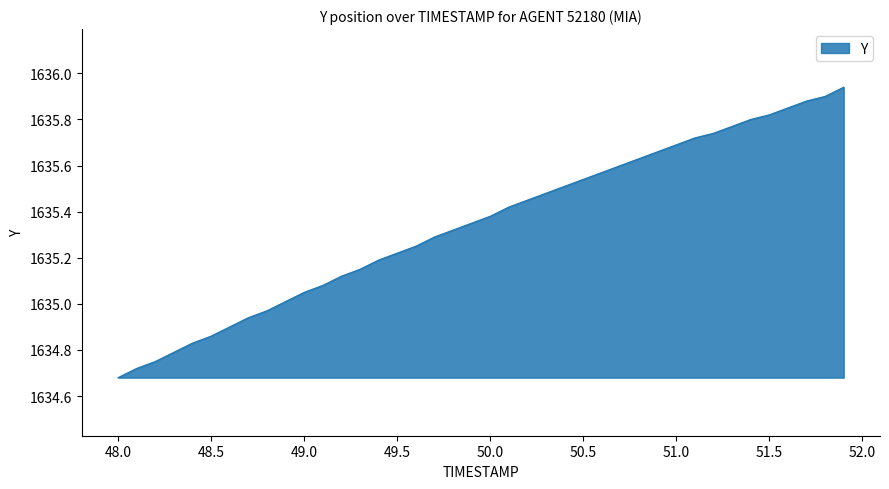

What is the difference between the maximum and minimum values?

1.3